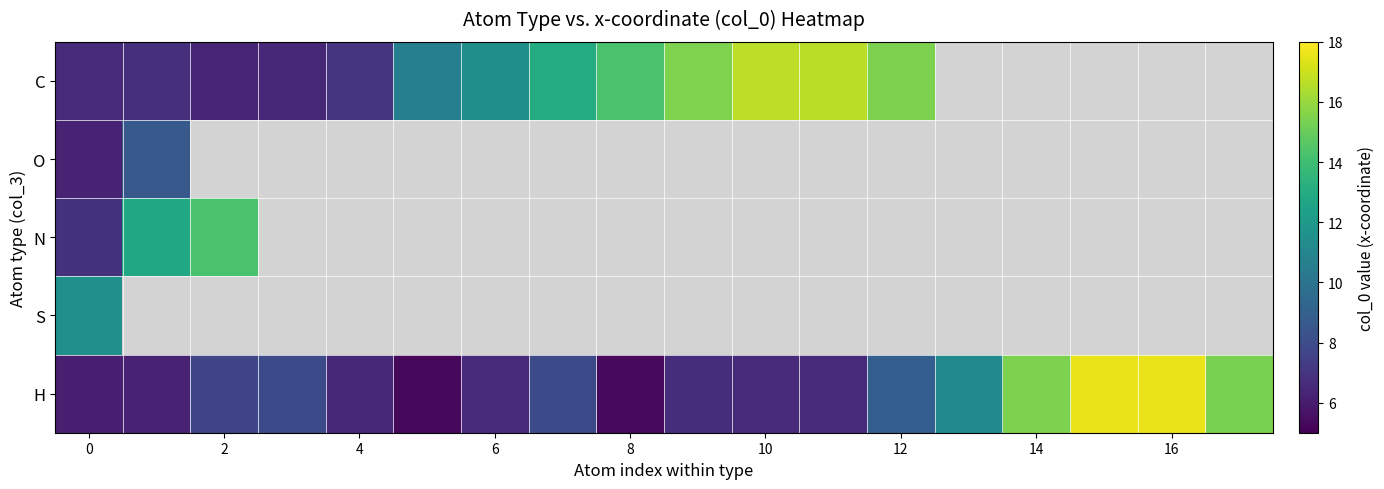

What is the highest value of the H series?

17.6